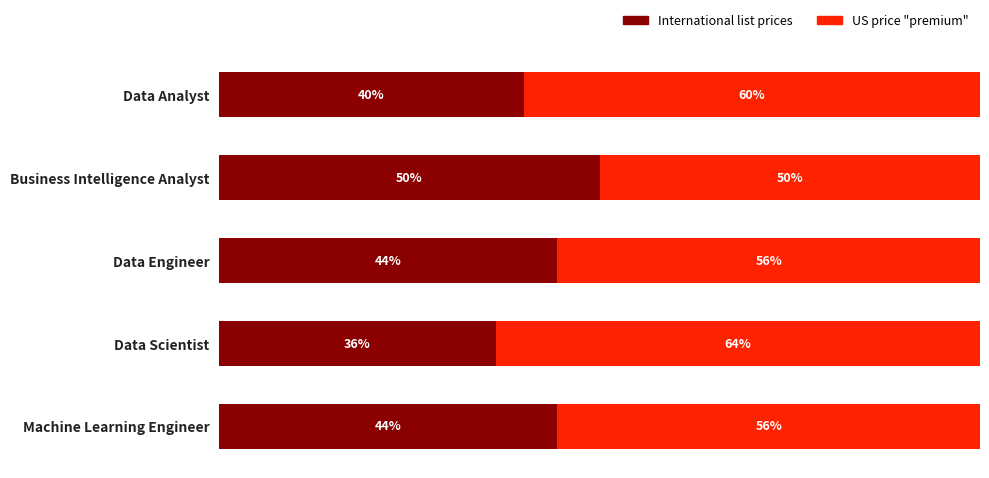

List the series in order of their peak value, lowest first.

International list prices, US price "premium"